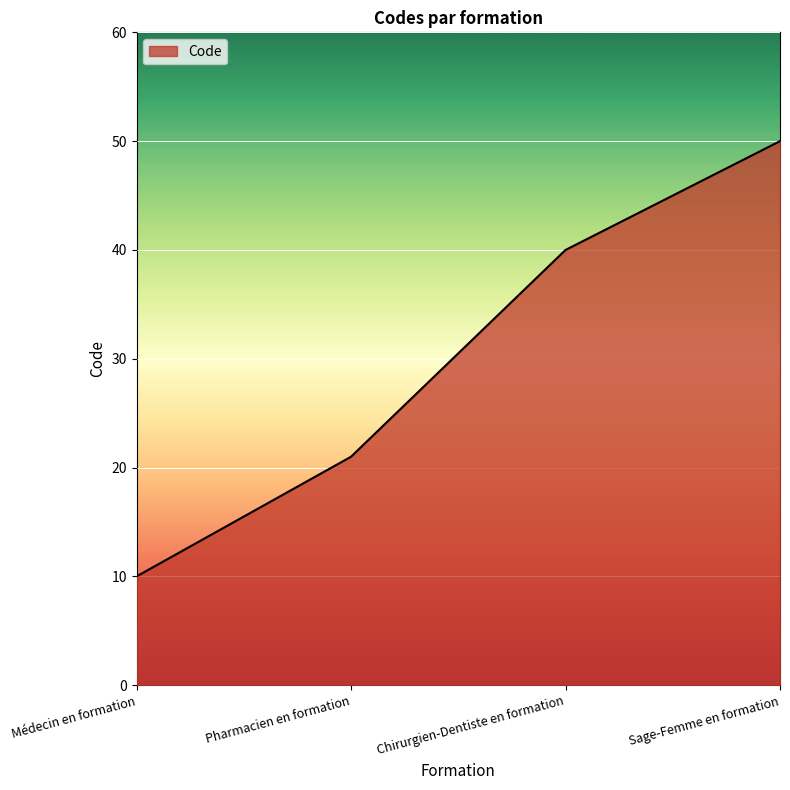

What is the minimum value shown in the chart?

10